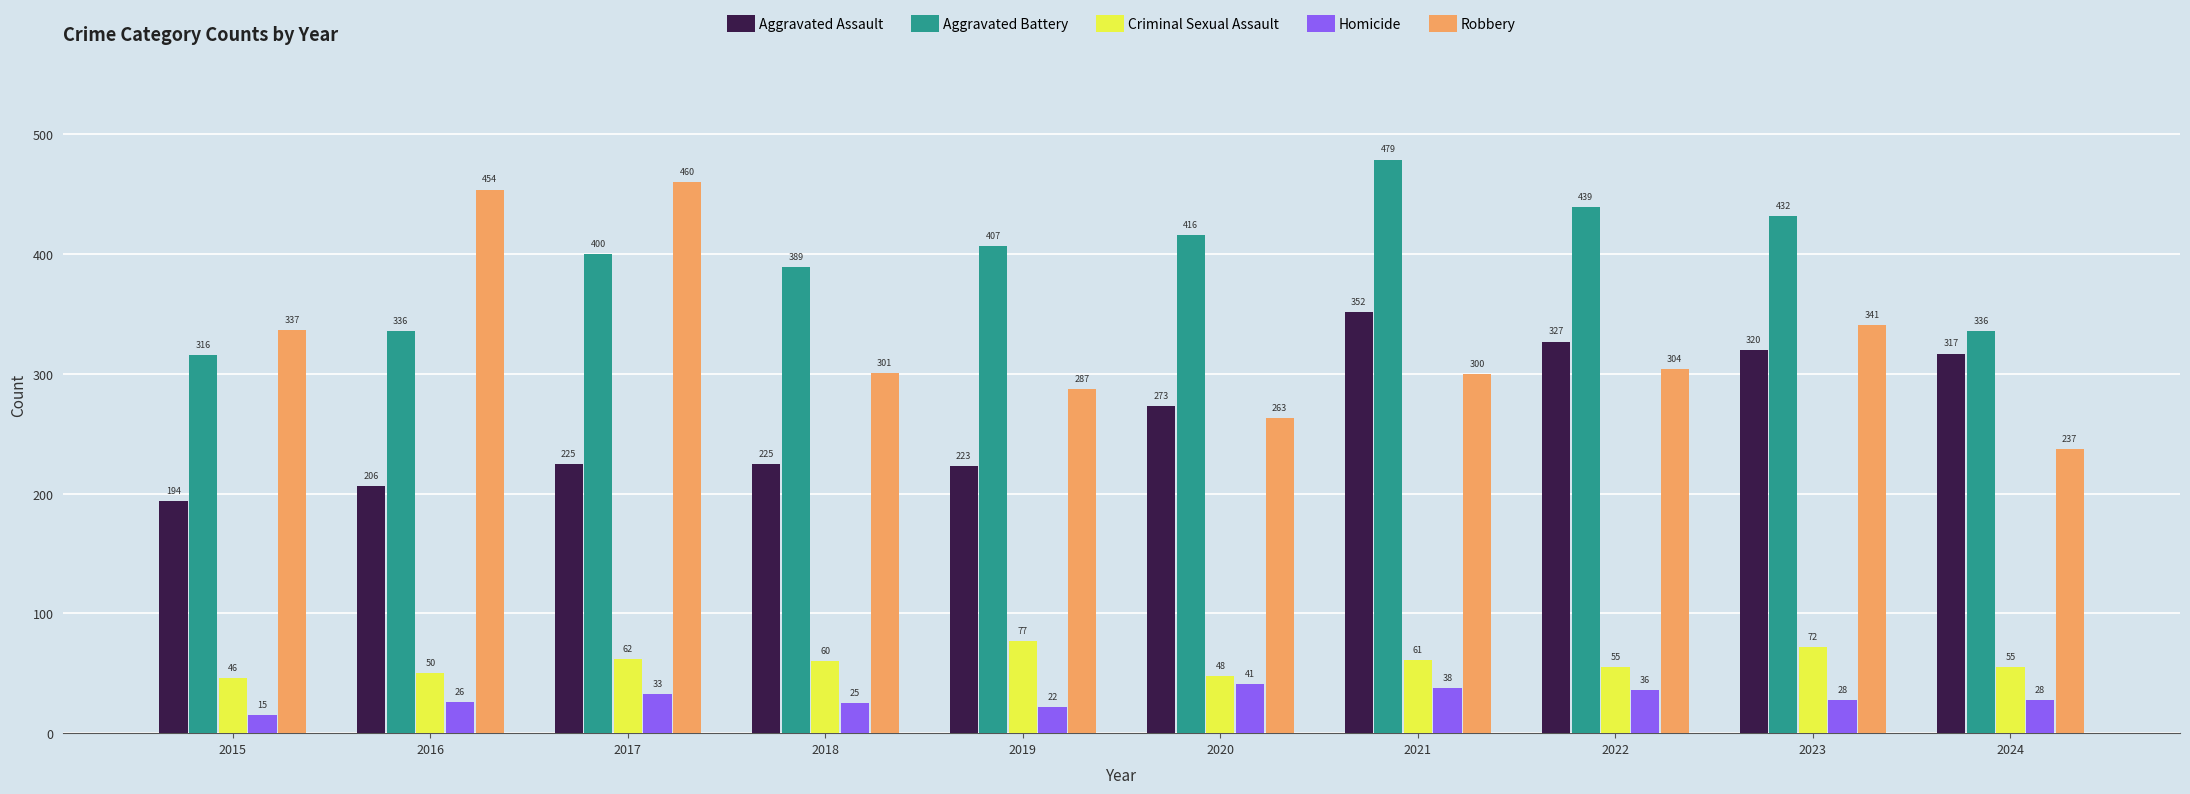

Which series changed the most between 2017 and 2018?

Robbery